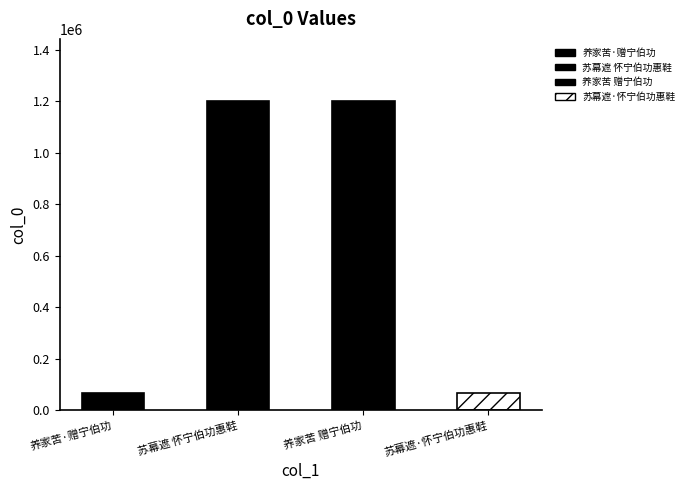

How many data points are above 1201386?

1